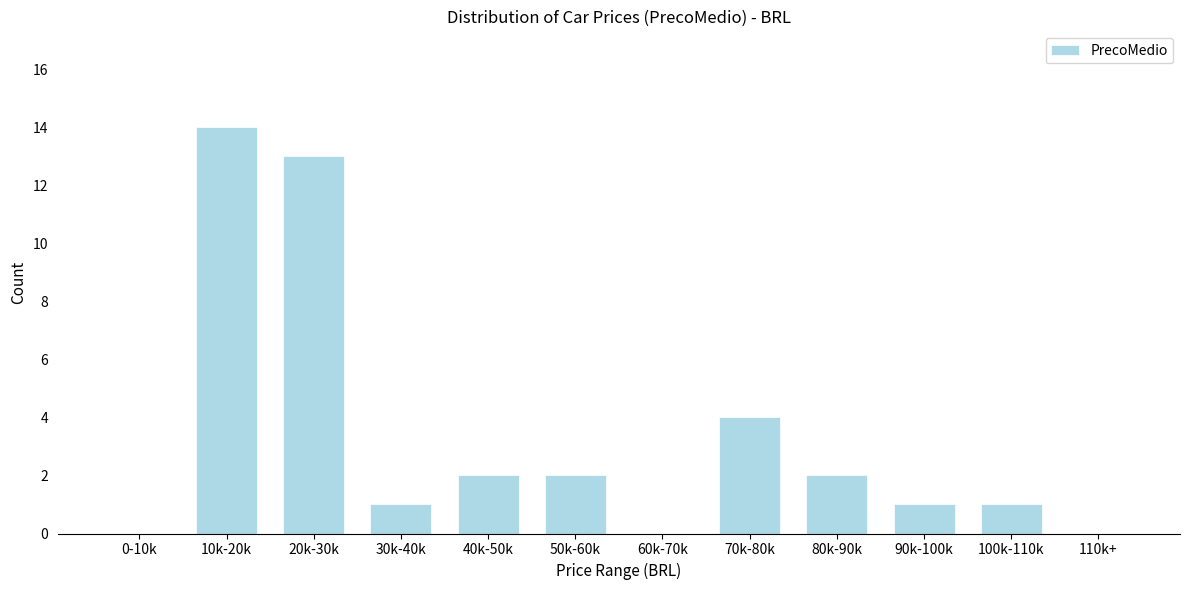

Reading left to right, what are all the values shown in this chart?

0-10k=0	10k-20k=14	20k-30k=13	30k-40k=1	40k-50k=2	50k-60k=2	60k-70k=0	70k-80k=4	80k-90k=2	90k-100k=1	100k-110k=1	110k+=0